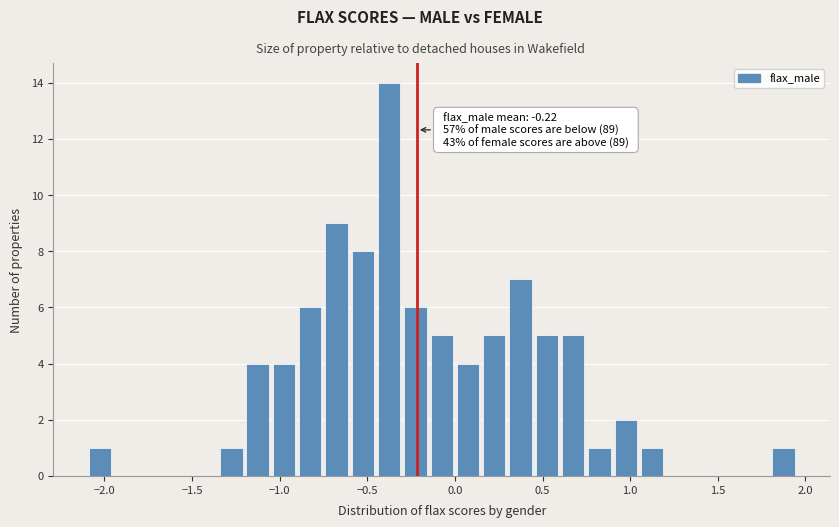

Read against the x-axis, roughly where is the centre of the tallest bar?

-0.35